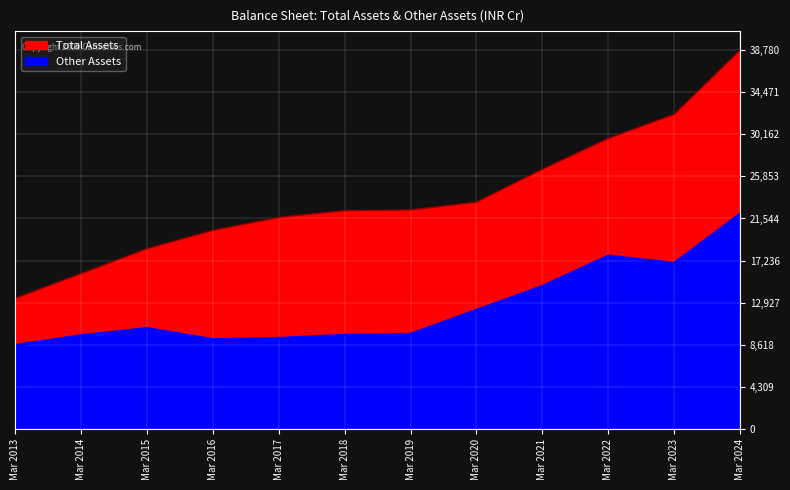

How many series are shown in this chart?

2